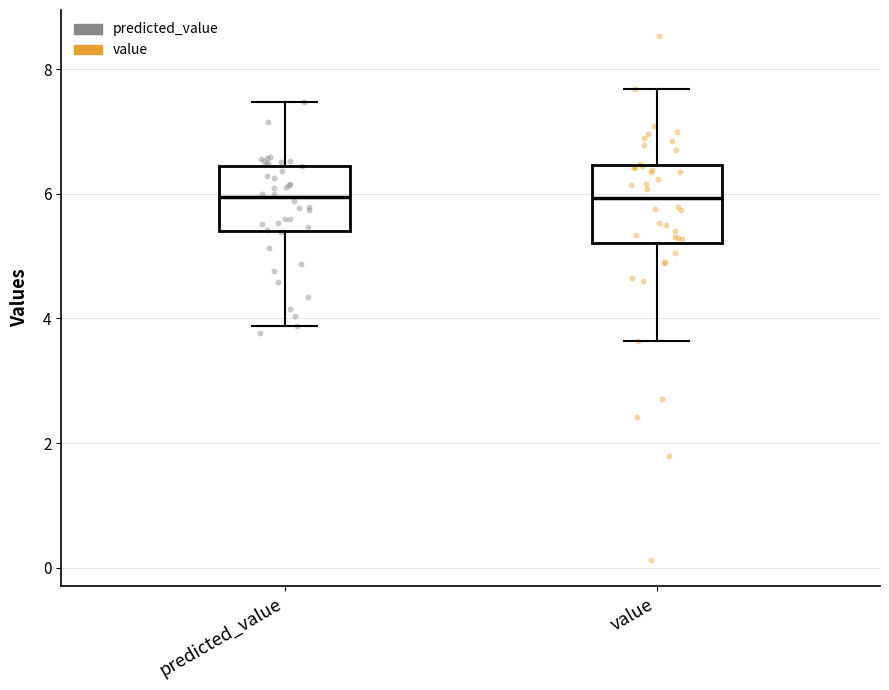

Reading left to right, read every box against the y-axis: the position of its median line, the range the box covers, and the ends of its whiskers. The values are not printed on the chart, so give them approximately, as read against the axis.

predicted_value: median 6.0, box 5.4 to 6.4, whiskers 3.8 to 7.4
value: median 6.0, box 5.2 to 6.4, whiskers 3.6 to 7.6